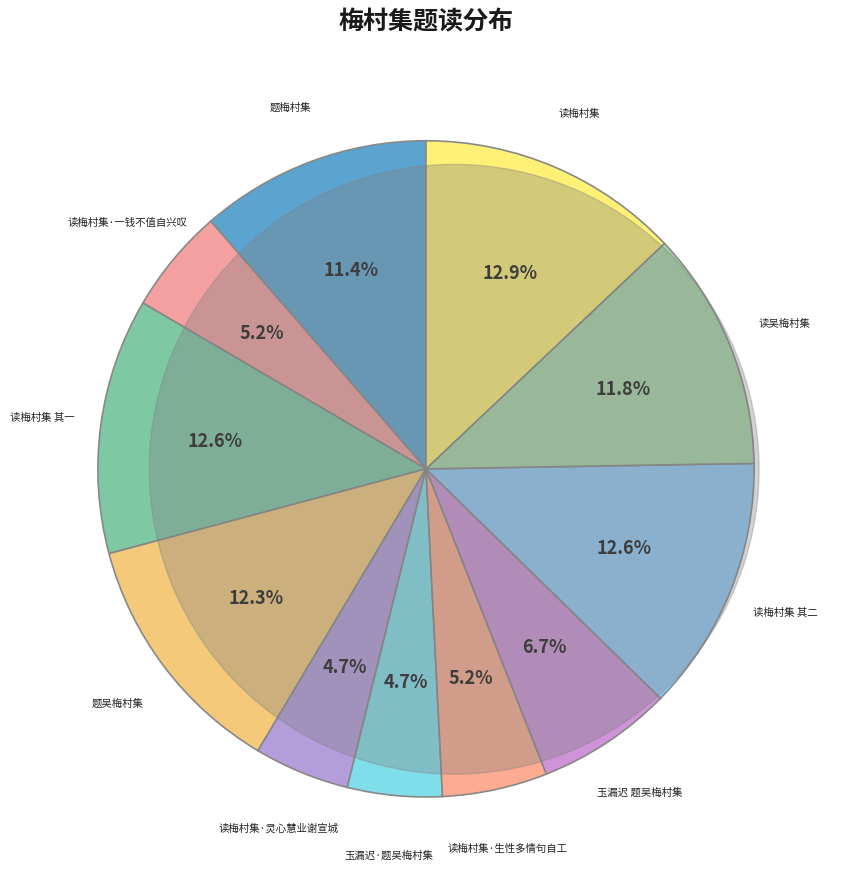

To the nearest percent, what is the difference between the largest and smallest slice percentages?

8%